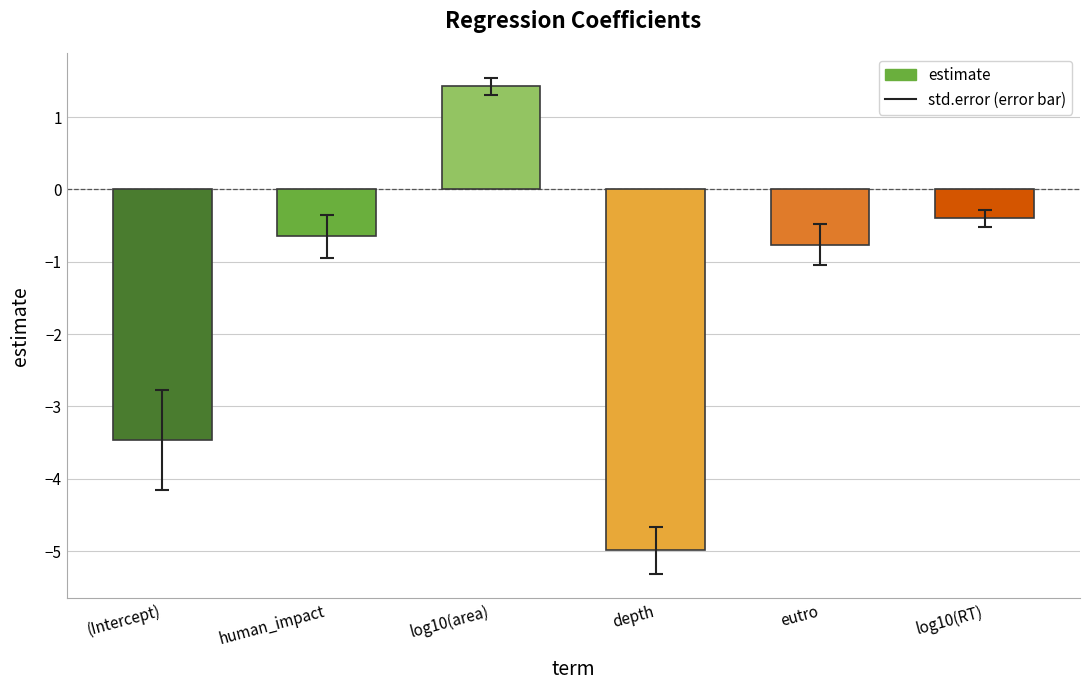

What is the smallest value displayed?

-5.0